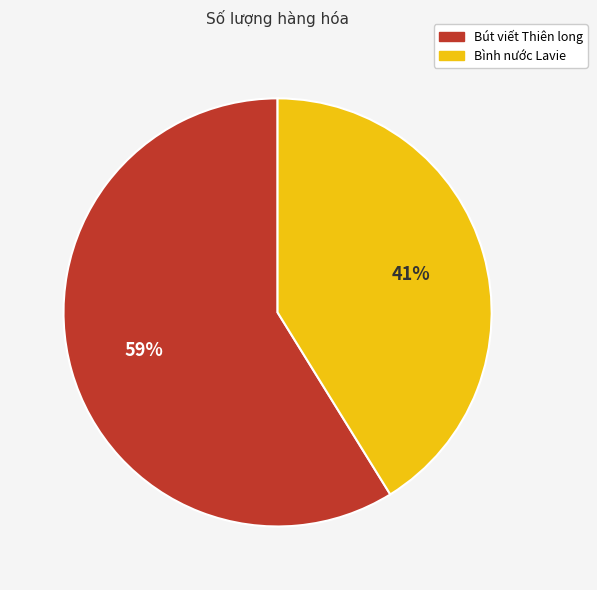

Count the number of slices in the pie.

2